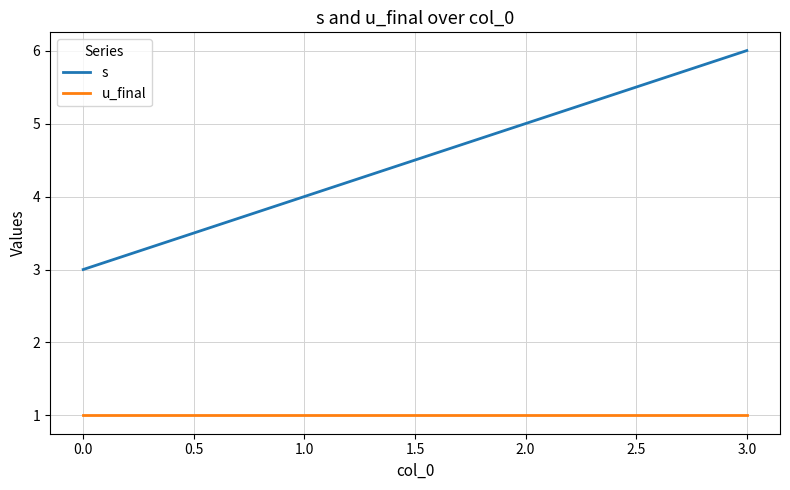

At which category is the sum across all series the highest?

3.0